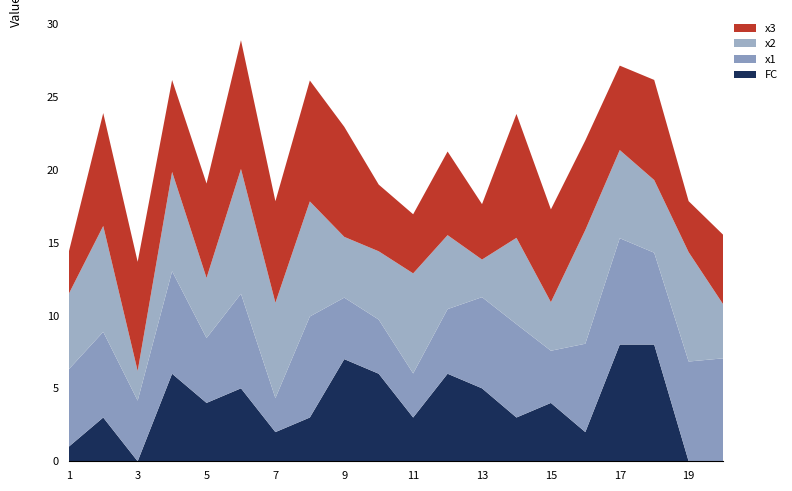

Reading left to right, transcribe all the data shown in this chart.

x1: 5.3	5.9	4.2	7.0	4.4	6.5	2.3	6.9	4.2	3.7	3.0	4.4	6.2	6.4	3.6	6.1	7.3	6.3	6.8	7.1
x2: 5.2	7.3	2.0	6.8	4.1	8.6	6.5	7.9	4.2	4.7	6.9	5.1	2.6	5.9	3.3	7.8	6.0	5.0	7.5	3.7
x3: 2.9	7.7	7.5	6.3	6.5	8.8	7.0	8.3	7.5	4.6	4.1	5.7	3.8	8.5	6.4	6.1	5.8	6.9	3.5	4.8
FC: 1.0	3.0	0.0	6.0	4.0	5.0	2.0	3.0	7.0	6.0	3.0	6.0	5.0	3.0	4.0	2.0	8.0	8.0	0.0	0.0